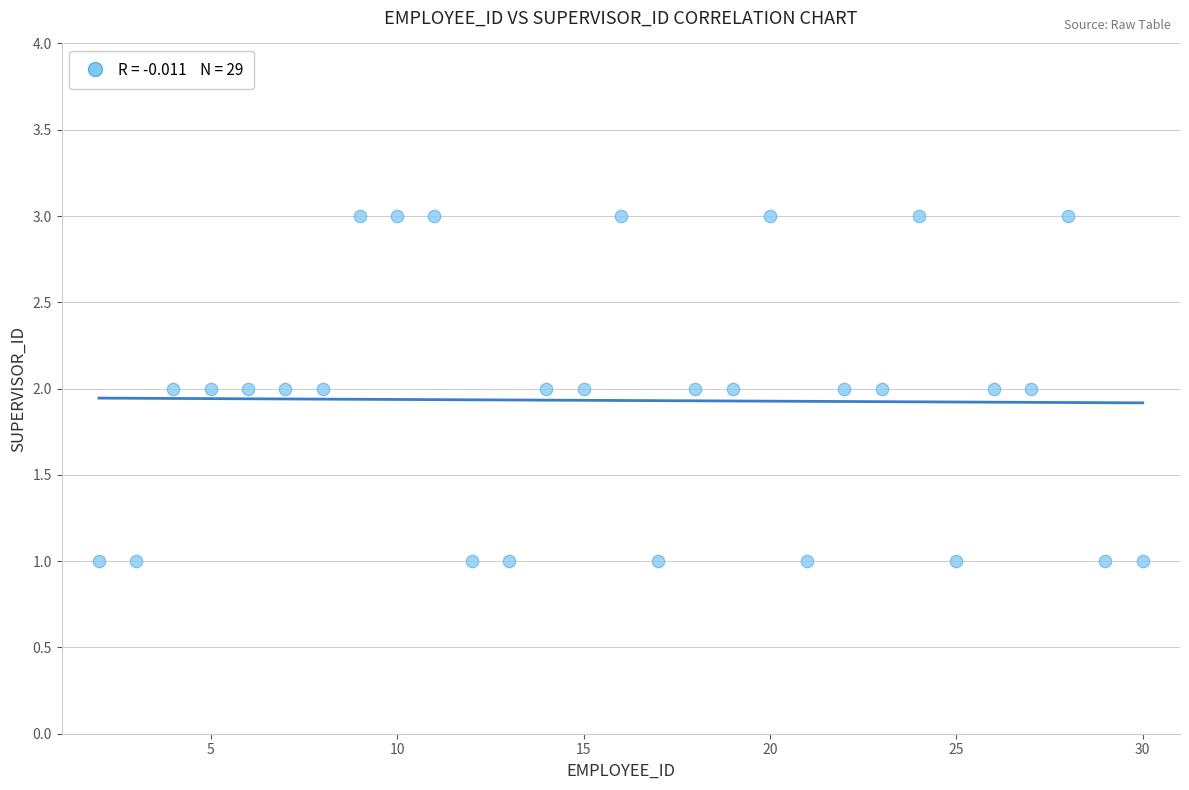

What is the range of X values (max minus min)?

28